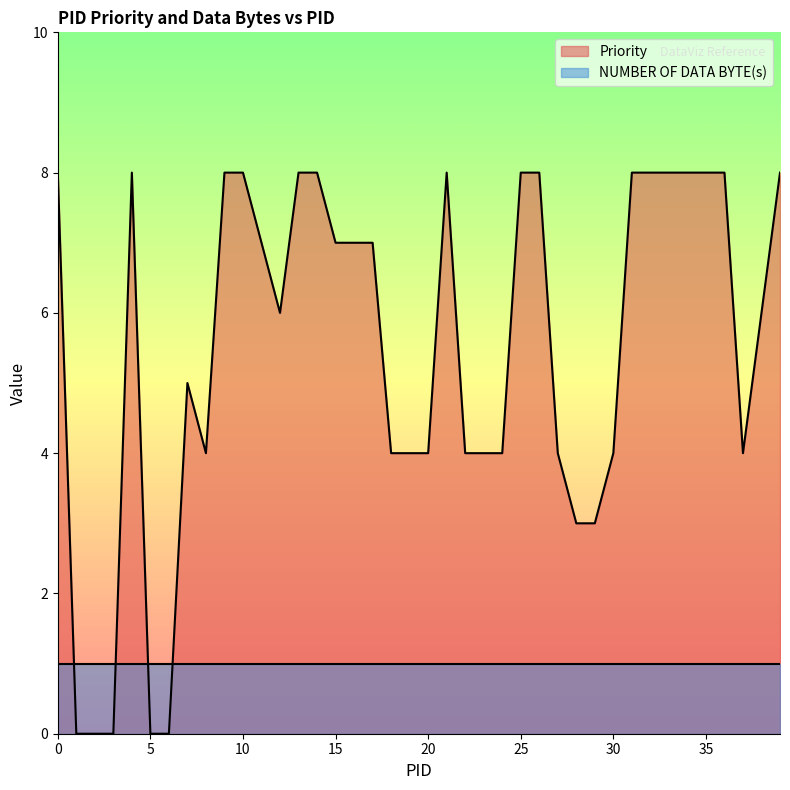

Reading left to right, transcribe all the data shown in this chart.

0=8	1=0	2=0	3=0	4=8	5=0	6=0	7=5	8=4	9=8	10=8	11=7	12=6	13=8	14=8	15=7	16=7	17=7	18=4	19=4	20=4	21=8	22=4	23=4	24=4	25=8	26=8	27=4	28=3	29=3	30=4	31=8	32=8	33=8	34=8	35=8	36=8	37=4	38=6	39=8